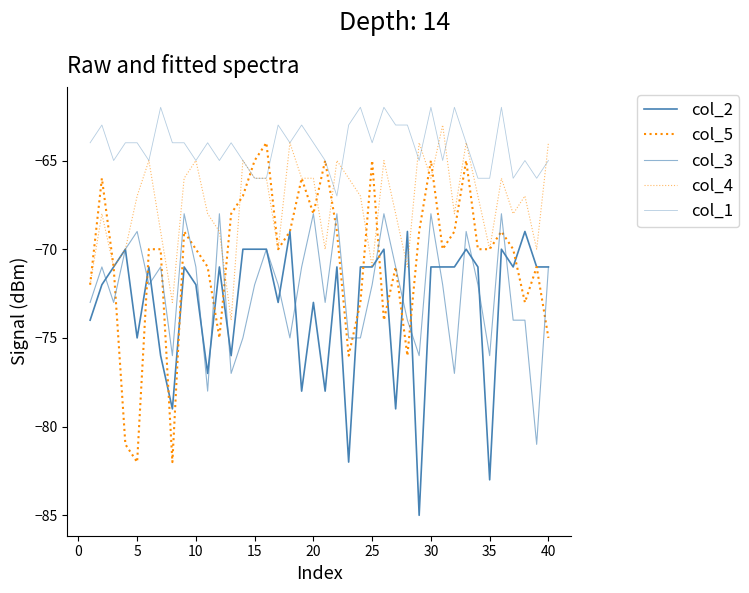

What is the value of the col_2 point at the 40th from the left?

-71